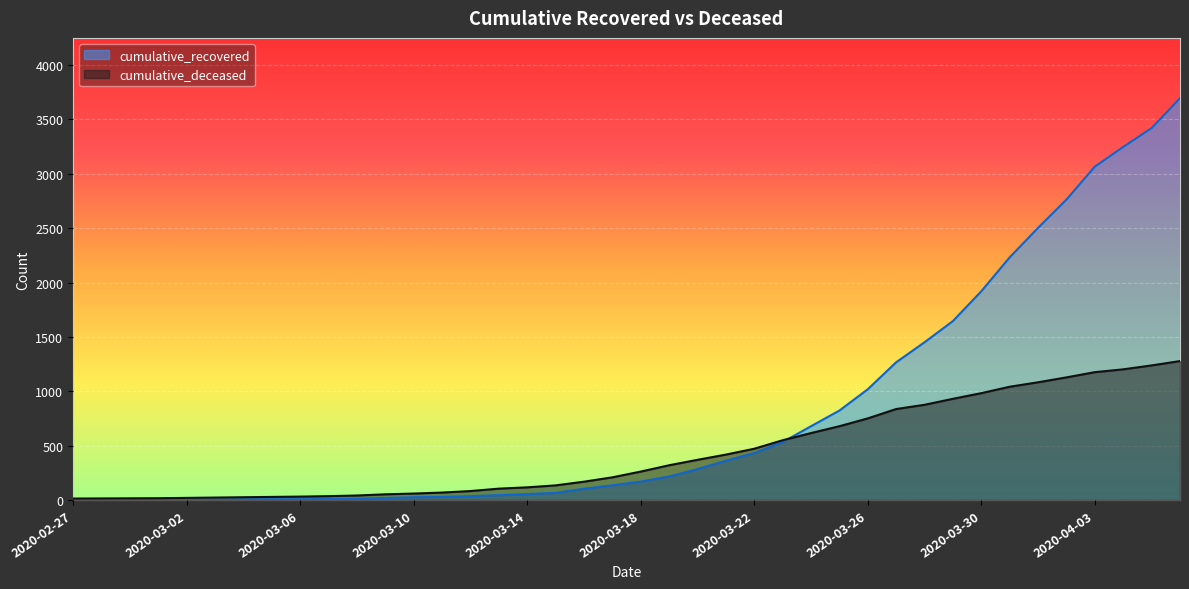

What are all the series names shown in the legend?

cumulative_recovered, cumulative_deceased